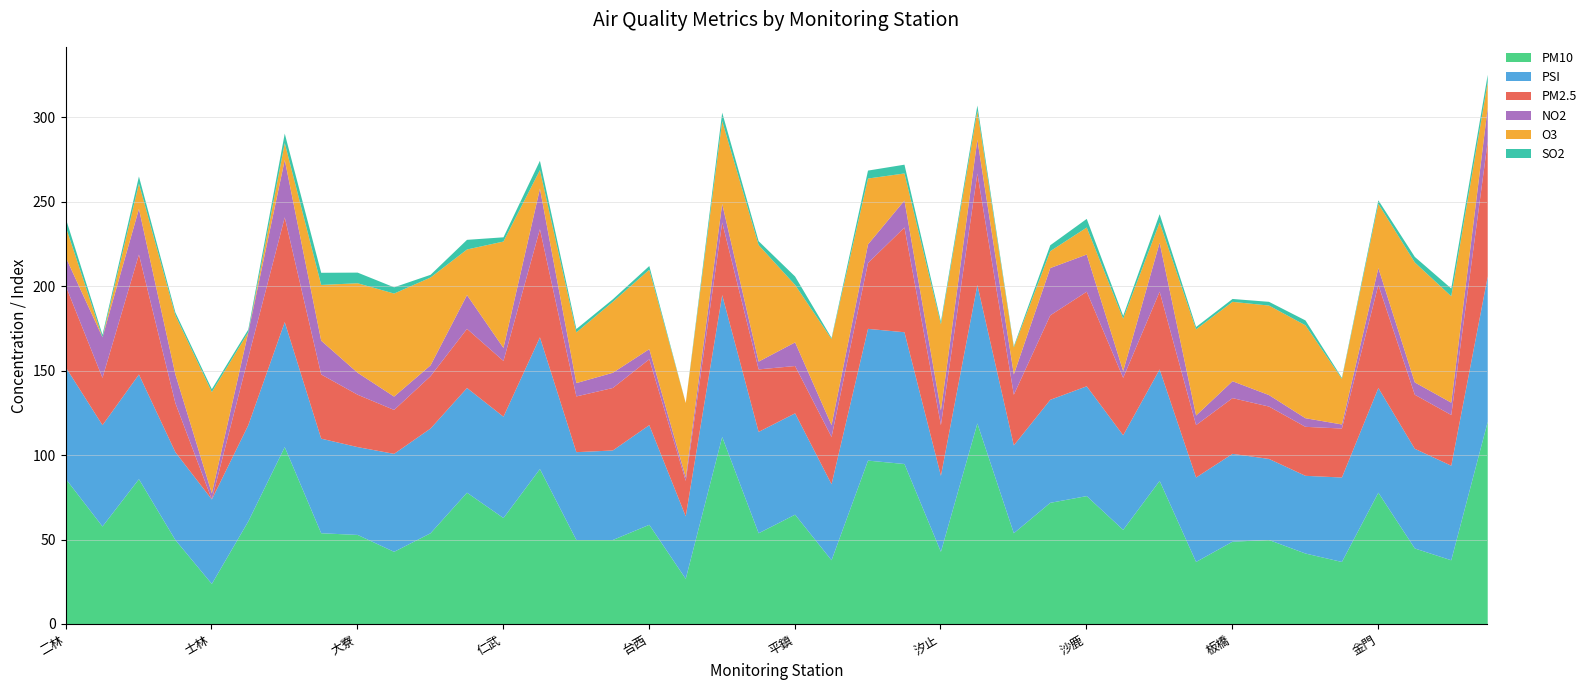

Which series changed the most between 斗六 and 前鎮?

PM10